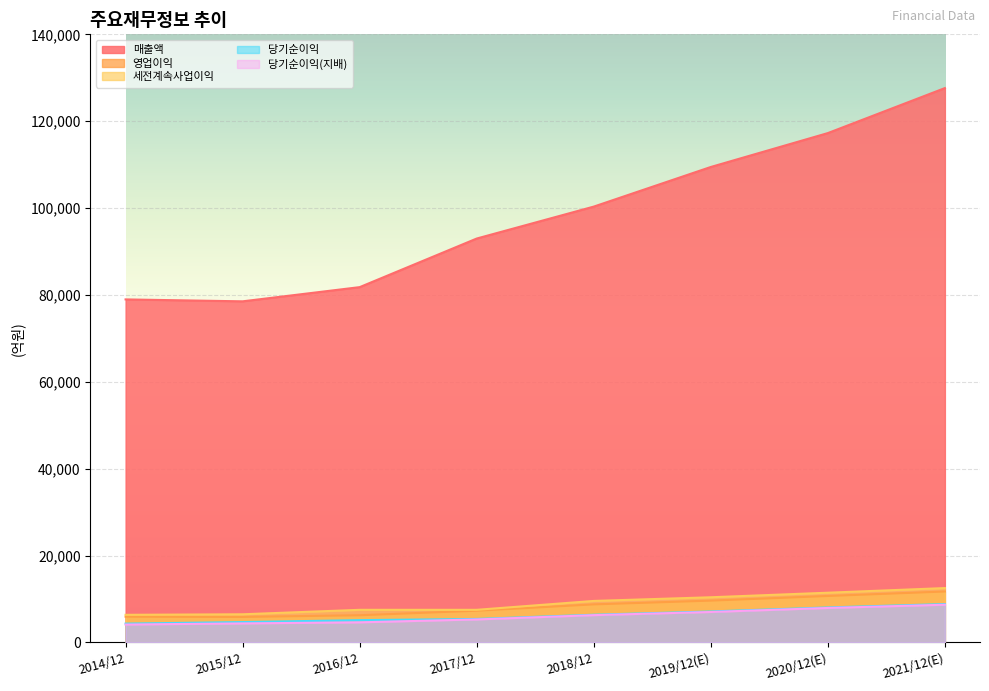

True or false: 매출액 and 세전계속사업이익 intersect in this chart.

False